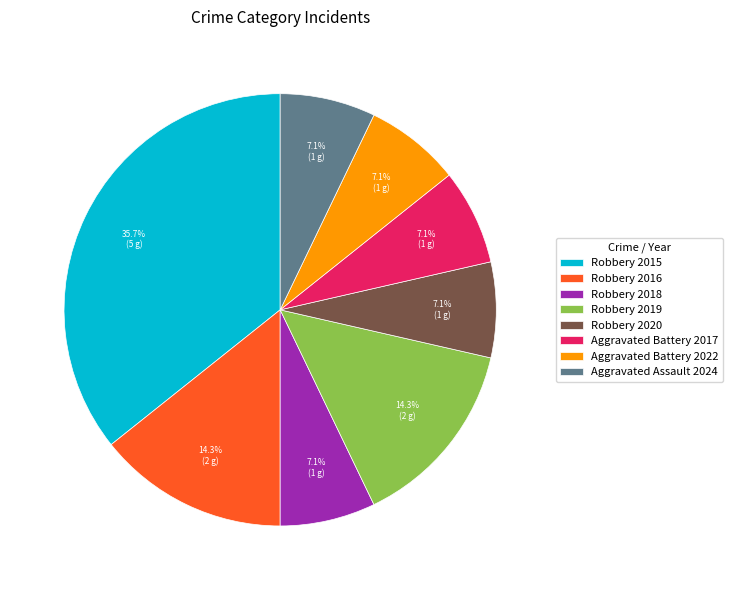

Does any single category account for the majority?

No